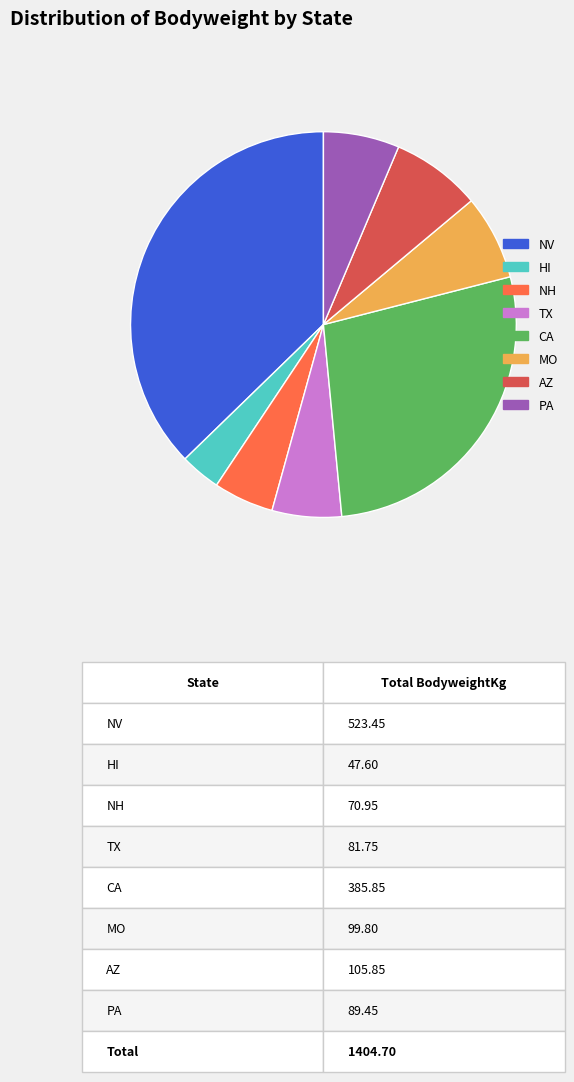

How many segments does this pie chart have?

8